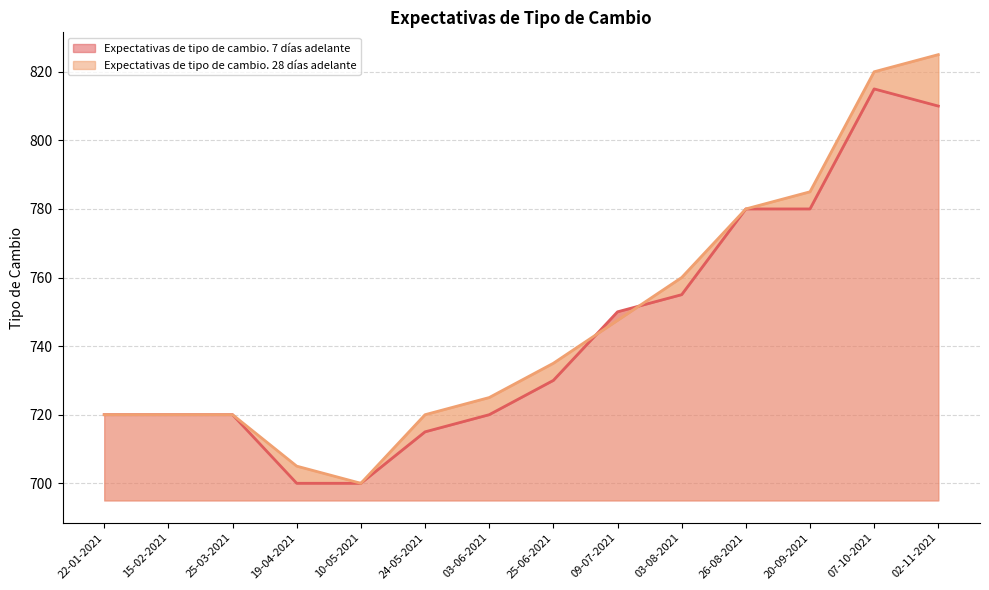

How many values in the Expectativas de tipo de cambio. 28 días adelante series are below 735?

7